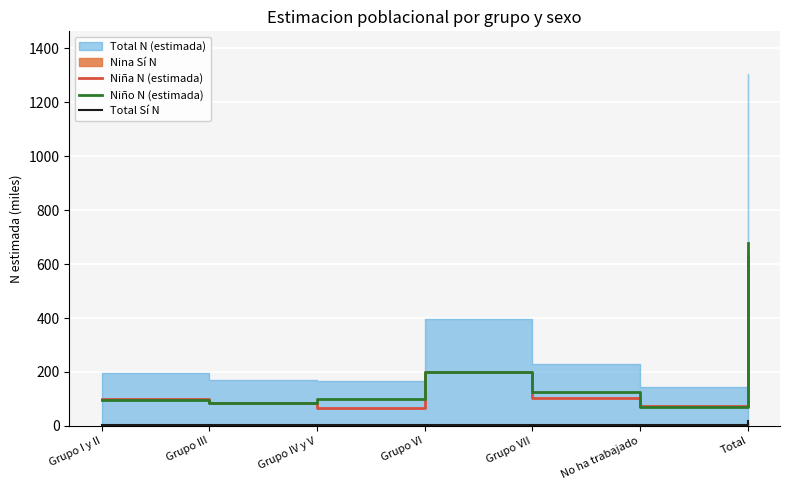

Which label corresponds to the largest value in the chart?

Total